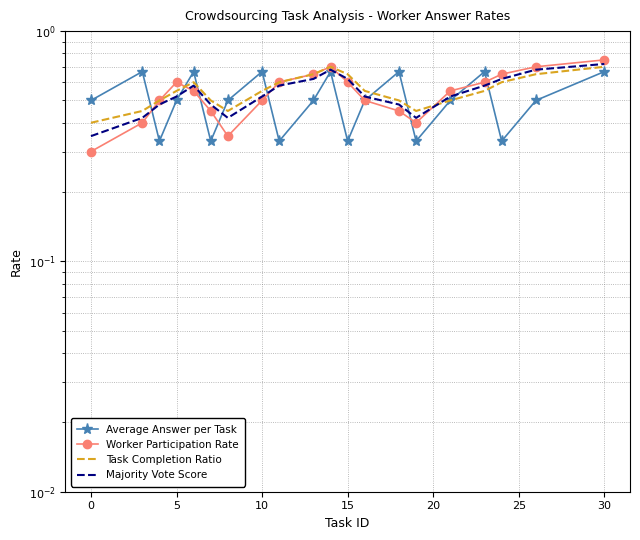

How many data points does each series have?

20